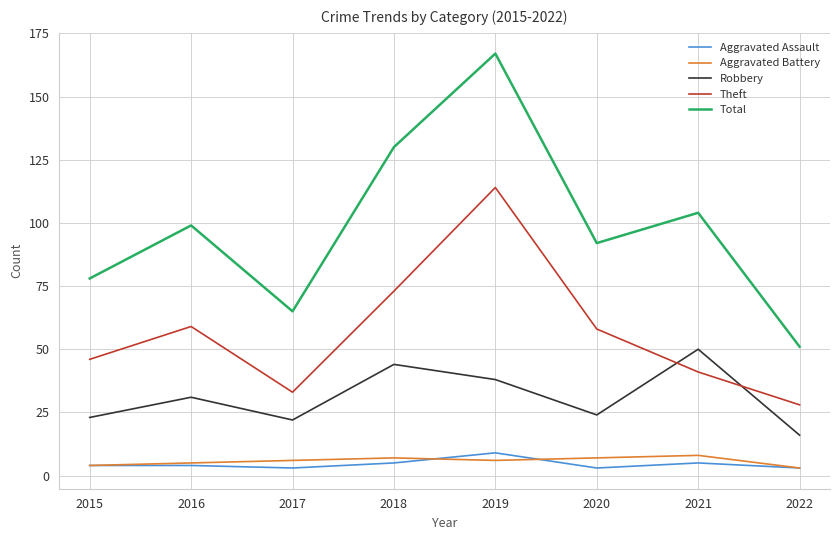

Which series has the widest spread of values?

Total